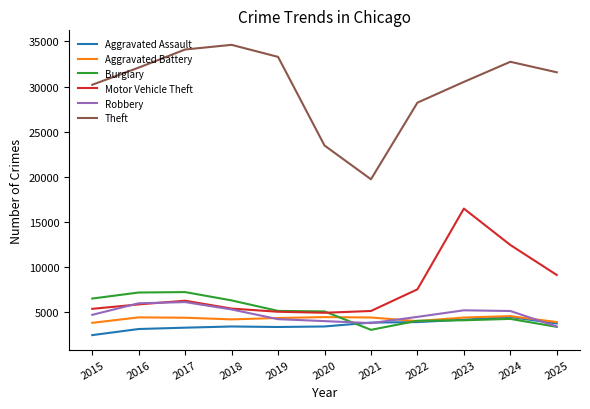

What is the spread (max minus min) of values at 2020?

20076